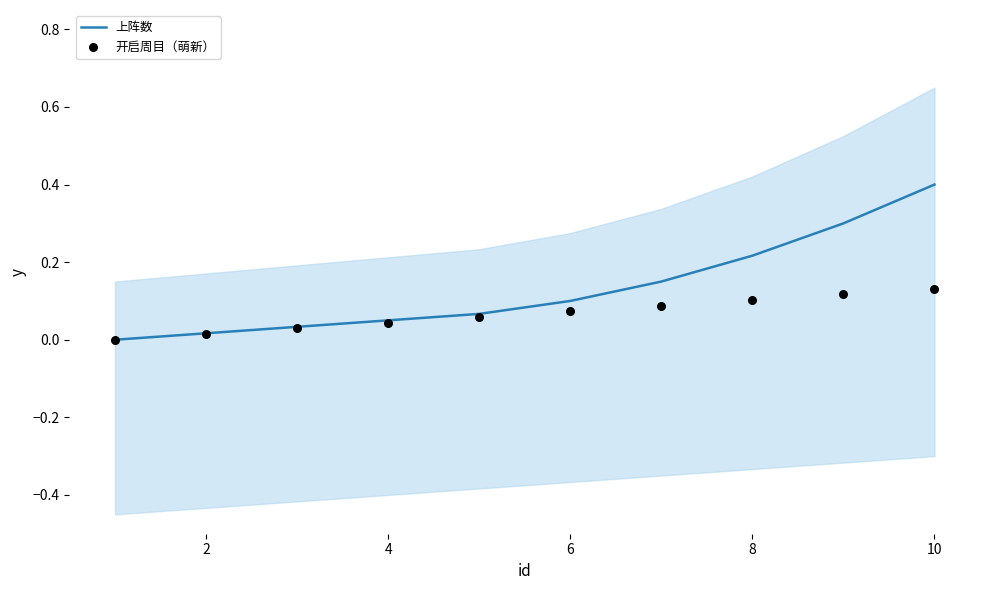

True or false: 上阵数 has a value of 0.4 at 10.

True